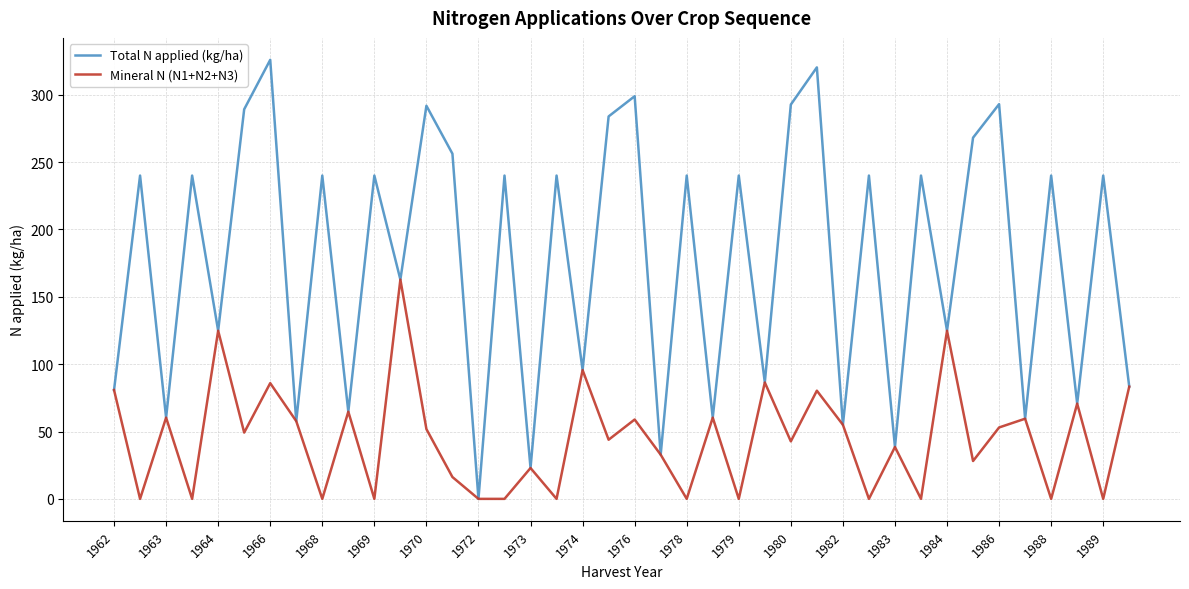

Which series has the largest range (max minus min)?

Total N applied (kg/ha)